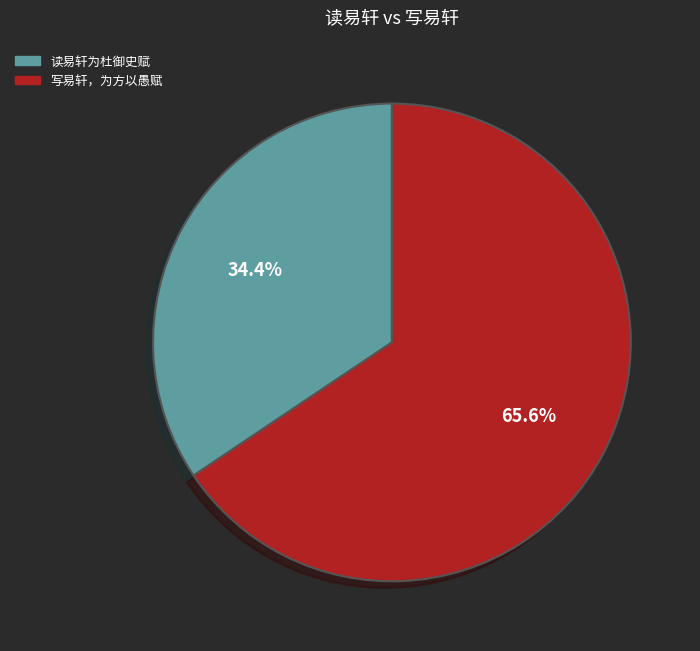

How many segments does this pie chart have?

2